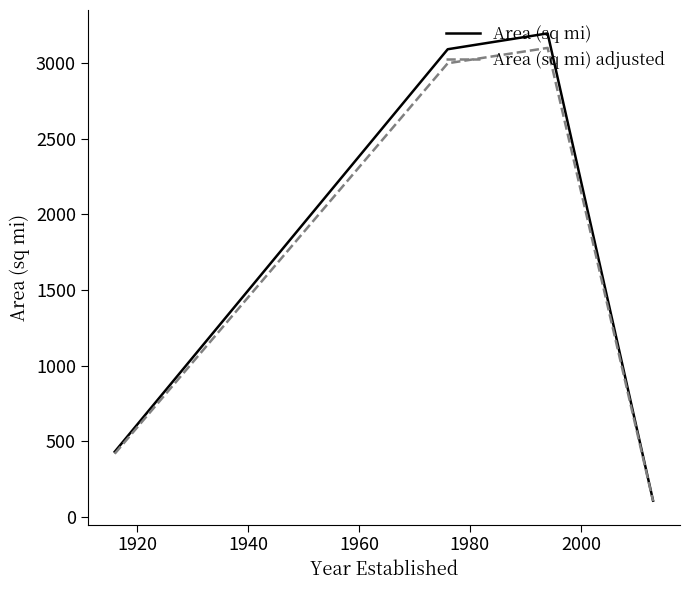

Does the chart have visible grid lines?

No